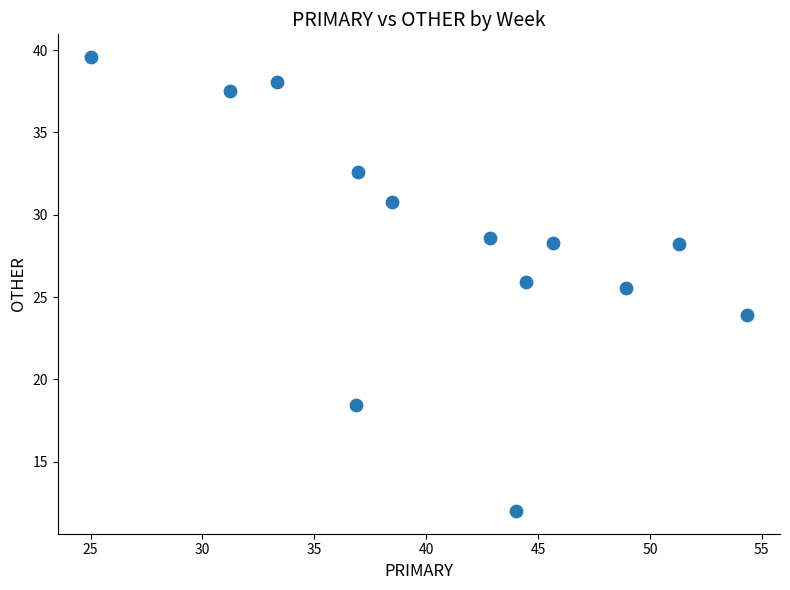

What is the range of X values (max minus min)?

29.3